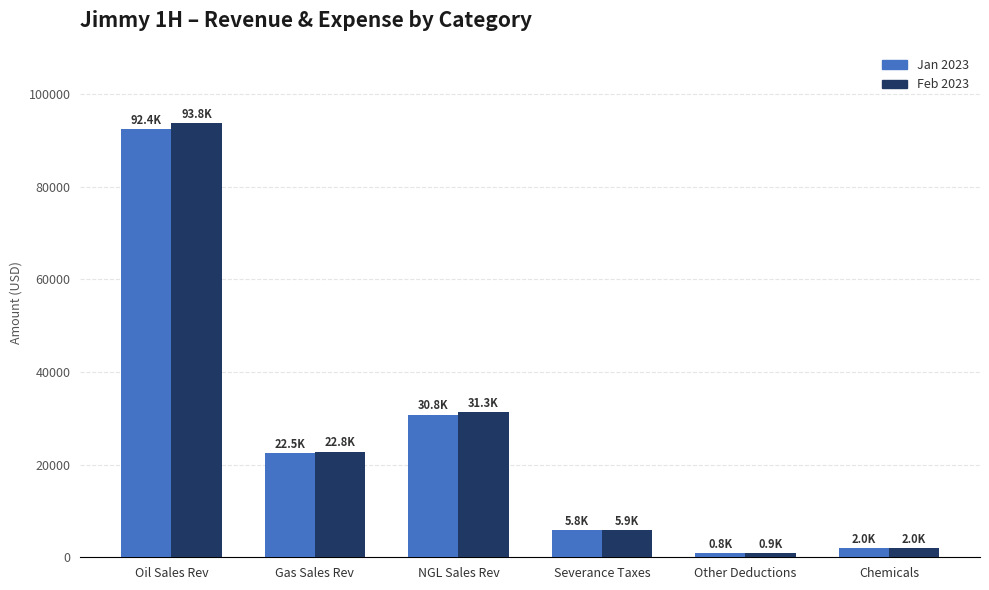

What is the value of the Jan 2023 bar at the 2nd from the left?

22500